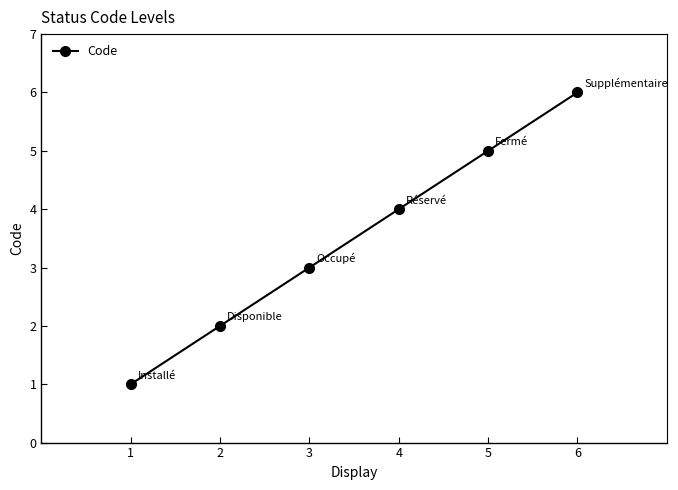

How many series are shown in this chart?

1